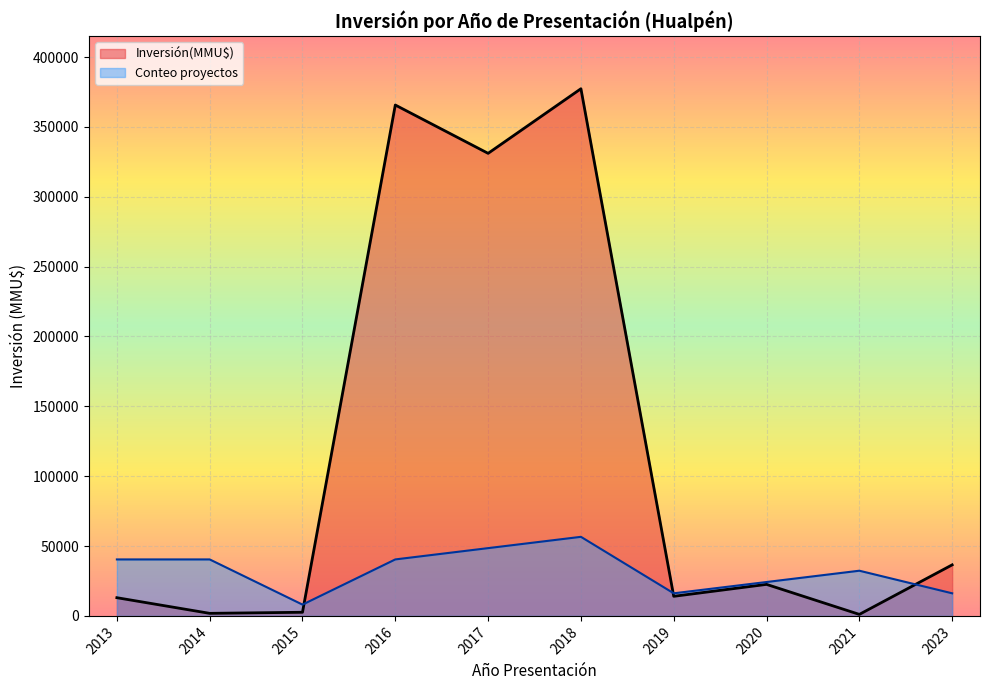

What is the maximum value shown in the chart?

377303.0